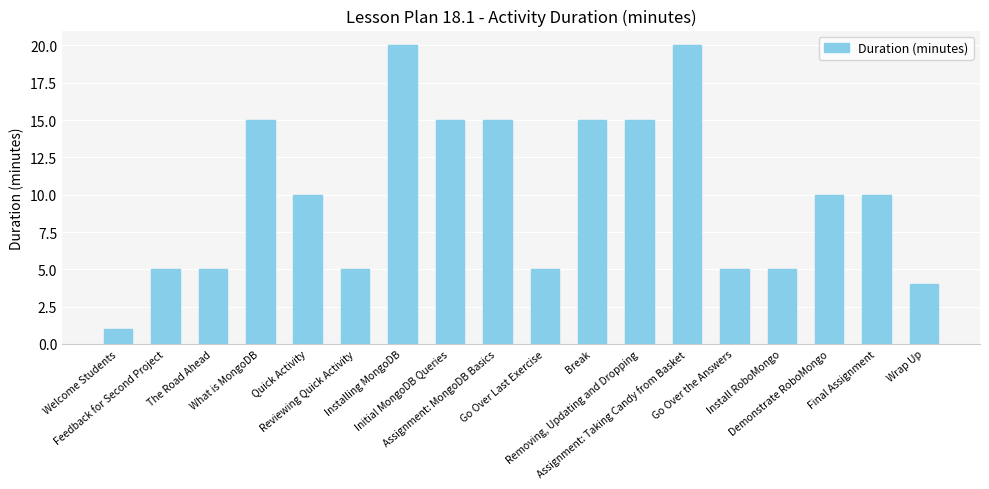

What is the difference between the maximum and minimum values?

19